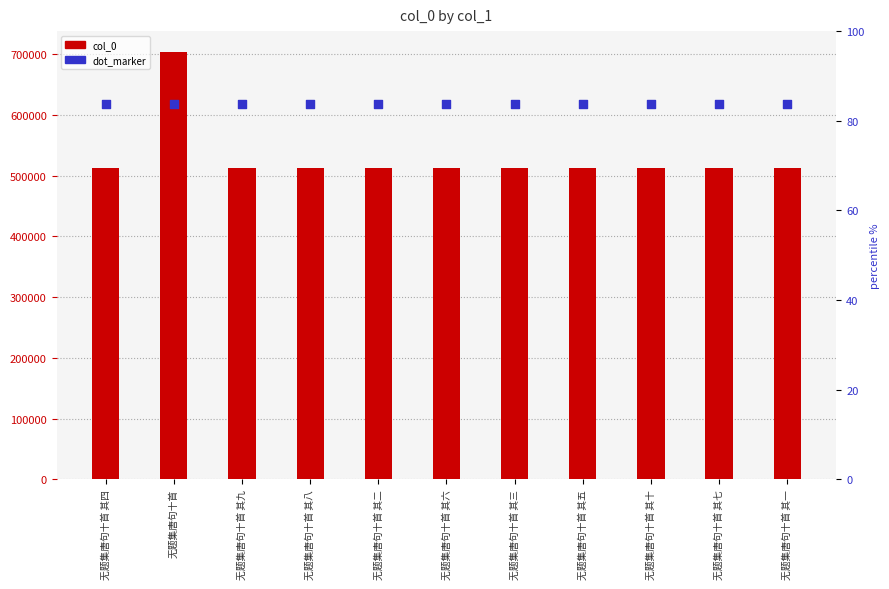

Which series contains the lowest Y value?

col_0